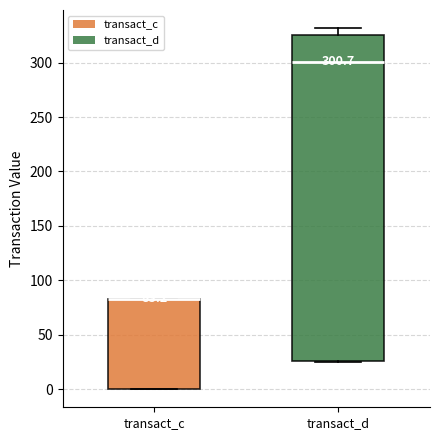

Which box is the tallest, from its lower edge to its upper edge?

transact_d